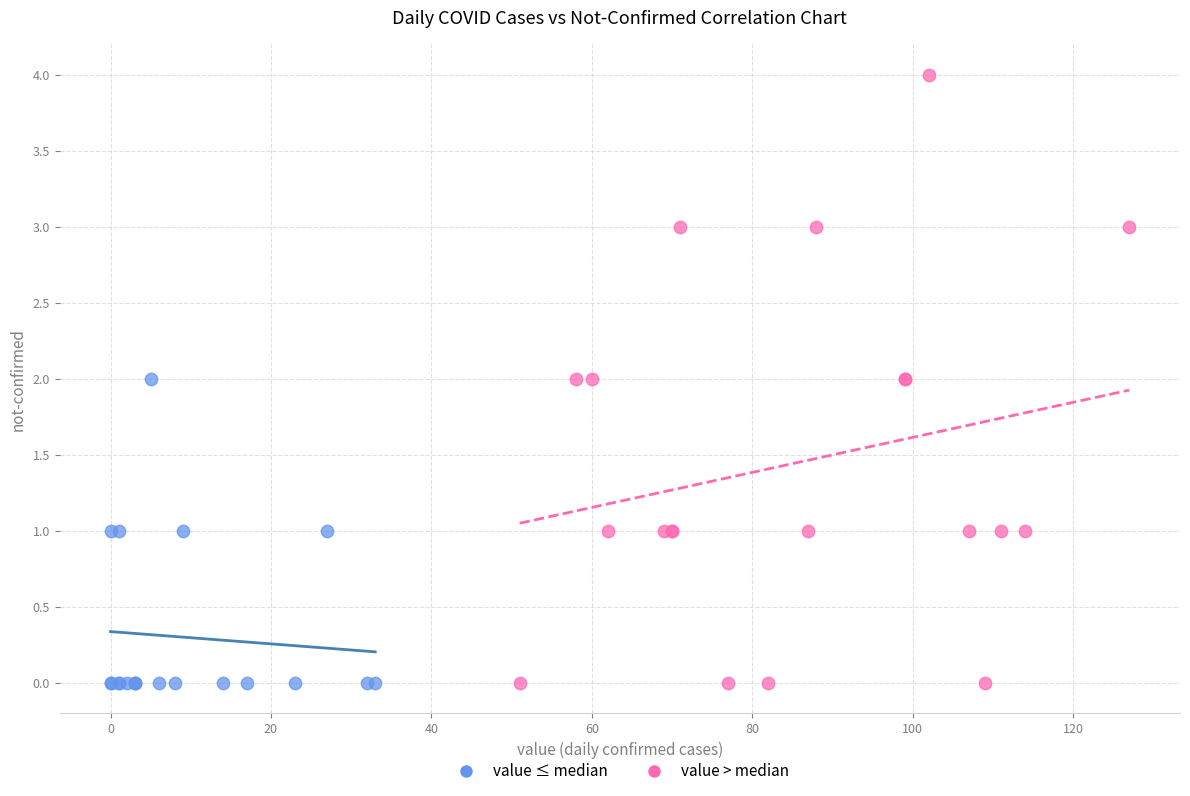

Which series has the largest Y range (max minus min)?

value > median